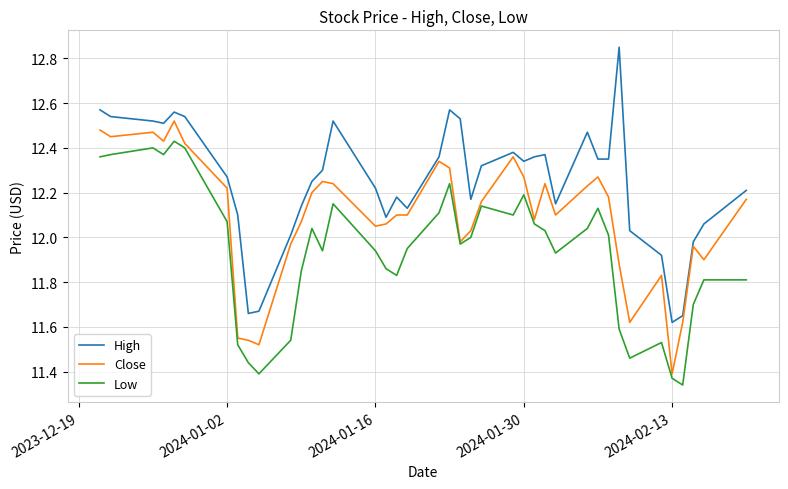

Which series has the largest total across all categories?

High